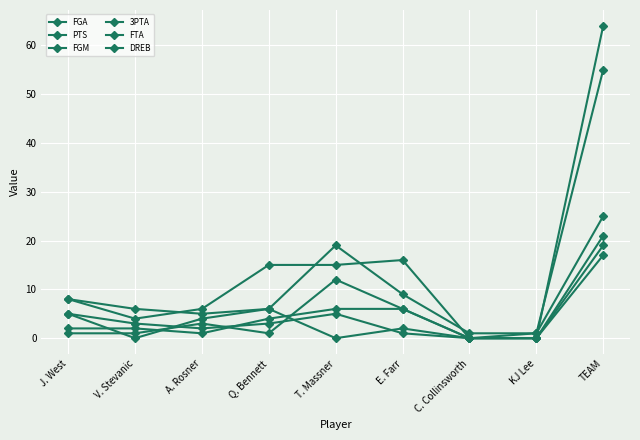

Reading left to right, extract all data points from this chart.

FGA: J. West=8	V. Stevanic=6	A. Rosner=5	Q. Bennett=6	T. Massner=19	E. Farr=9	C. Collinsworth=1	KJ Lee=1	TEAM=55
PTS: J. West=8	V. Stevanic=4	A. Rosner=6	Q. Bennett=15	T. Massner=15	E. Farr=16	C. Collinsworth=0	KJ Lee=0	TEAM=64
FGM: J. West=2	V. Stevanic=2	A. Rosner=1	Q. Bennett=4	T. Massner=6	E. Farr=6	C. Collinsworth=0	KJ Lee=0	TEAM=21
3PTA: J. West=1	V. Stevanic=1	A. Rosner=3	Q. Bennett=1	T. Massner=12	E. Farr=6	C. Collinsworth=0	KJ Lee=1	TEAM=25
FTA: J. West=5	V. Stevanic=0	A. Rosner=4	Q. Bennett=6	T. Massner=0	E. Farr=2	C. Collinsworth=0	KJ Lee=0	TEAM=17
DREB: J. West=5	V. Stevanic=3	A. Rosner=2	Q. Bennett=3	T. Massner=5	E. Farr=1	C. Collinsworth=0	KJ Lee=0	TEAM=19